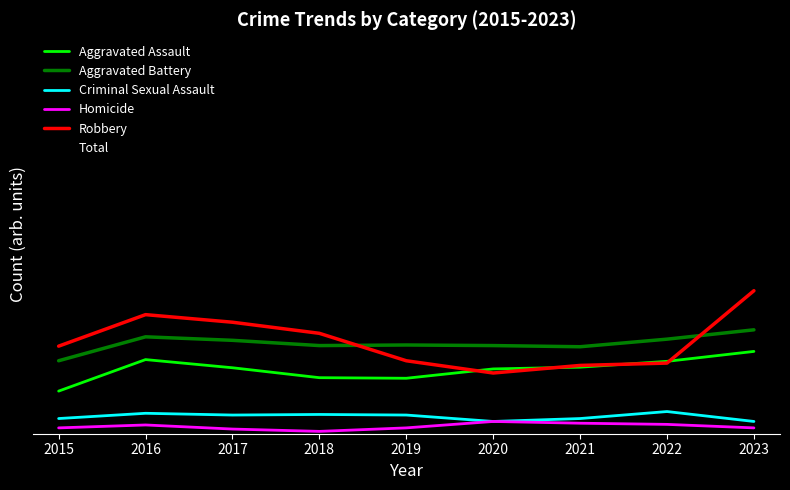

Which has a higher value, 2023 or 2020?

2023